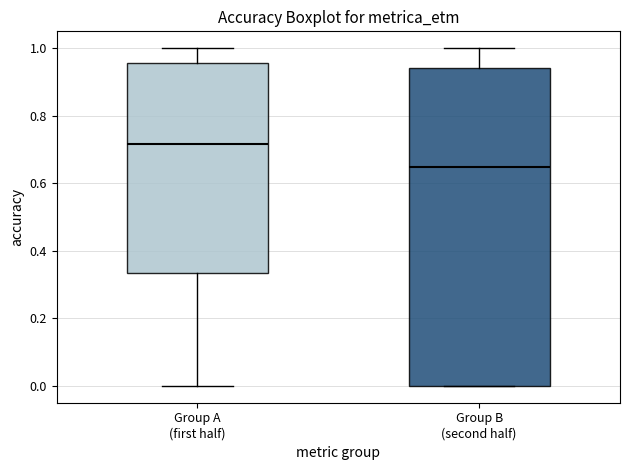

Which box's median line is the highest?

Group A (first half)